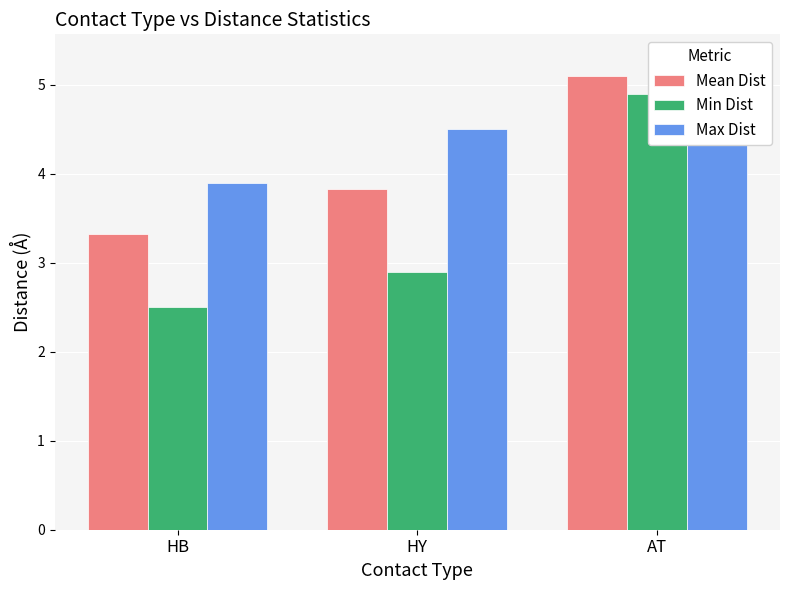

Reading left to right, extract all data points from this chart.

Mean Dist: HB=3.3	HY=3.8	AT=5.1
Min Dist: HB=2.5	HY=2.9	AT=4.9
Max Dist: HB=3.9	HY=4.5	AT=5.3